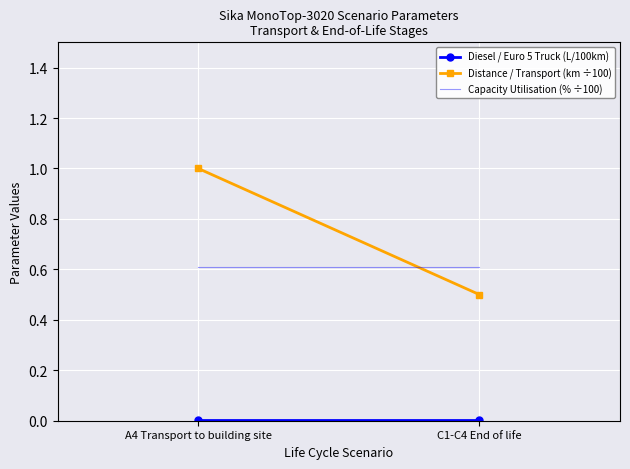

List the series in order of their peak value, highest first.

Distance / Transport (km ÷100), Capacity Utilisation (% ÷100), Diesel / Euro 5 Truck (L/100km)